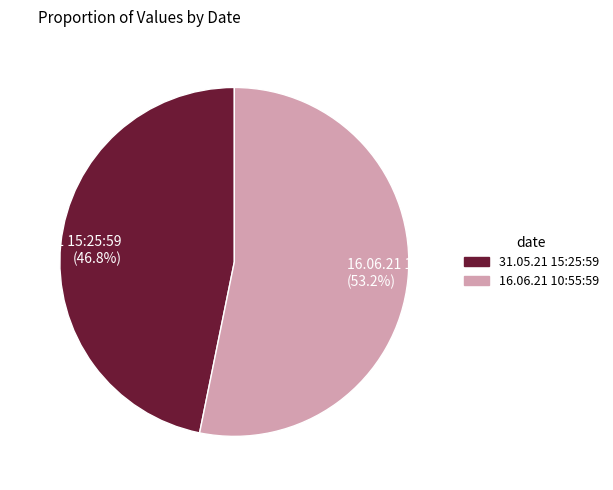

True or false: 16.06.21 10:55:59 accounts for 53% of the total.

True